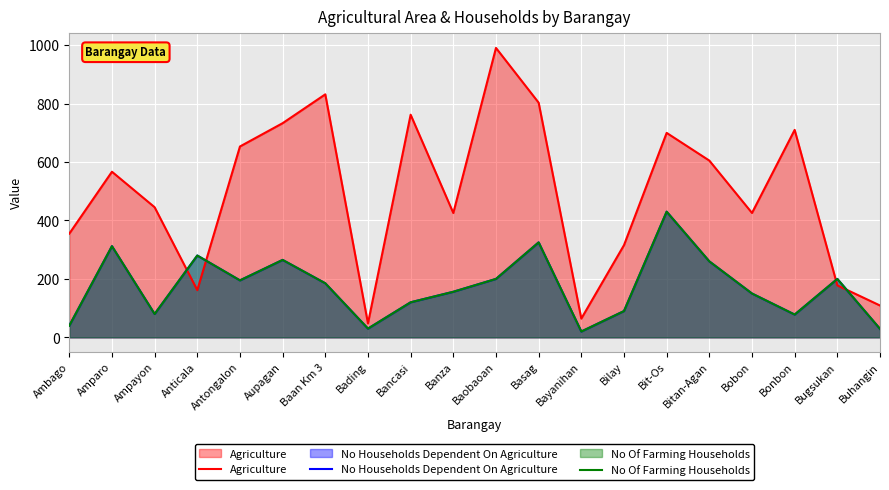

What is the difference between the maximum and second lowest values in the Agriculture series?

926.1